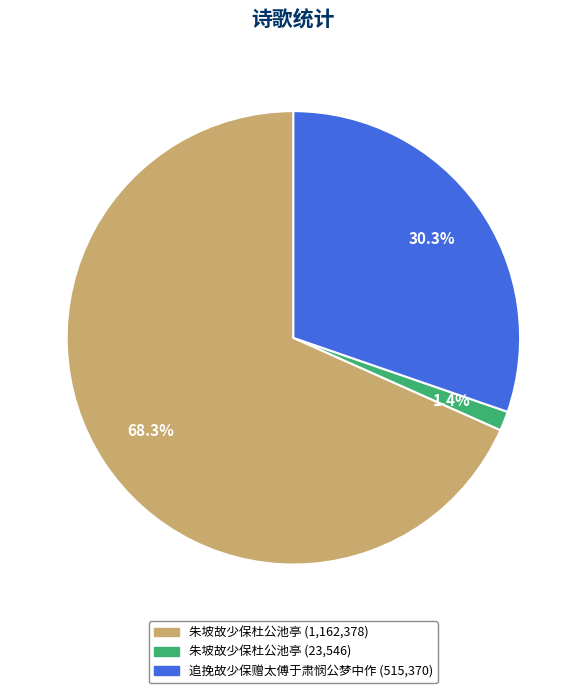

Does any single category account for the majority?

Yes